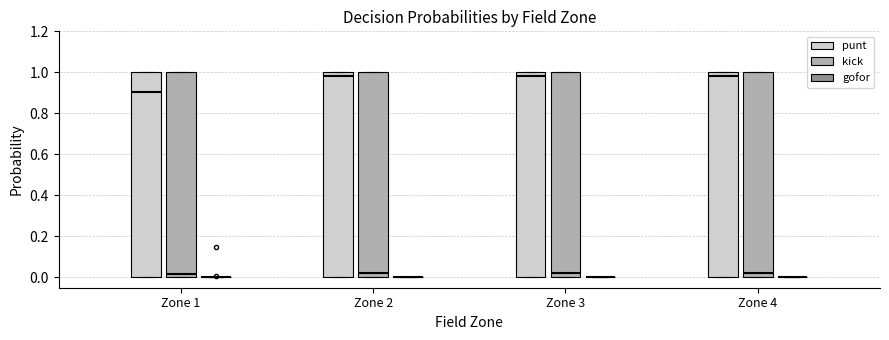

Where does the median line of the box for Zone 2 (kick) sit on the y-axis? The values are not printed on the chart, so give them approximately, as read against the axis.

0.02